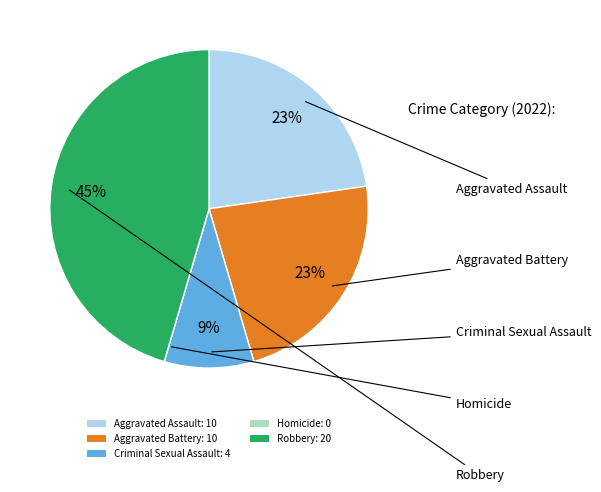

Does Criminal Sexual Assault: 4 account for over 50% of the chart?

No